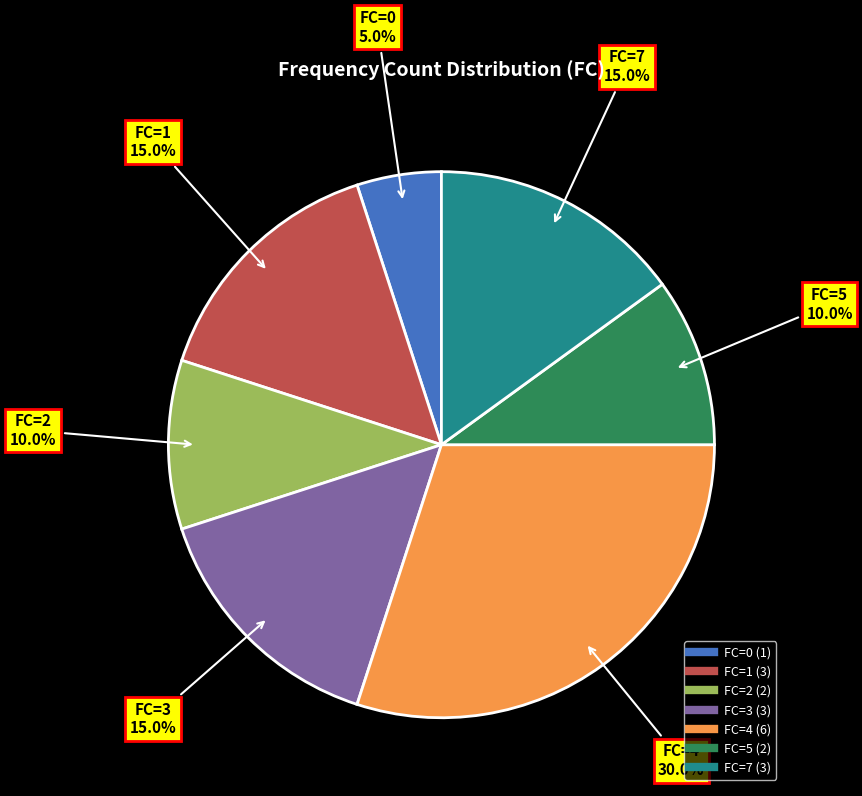

Is there a majority slice in this chart?

No